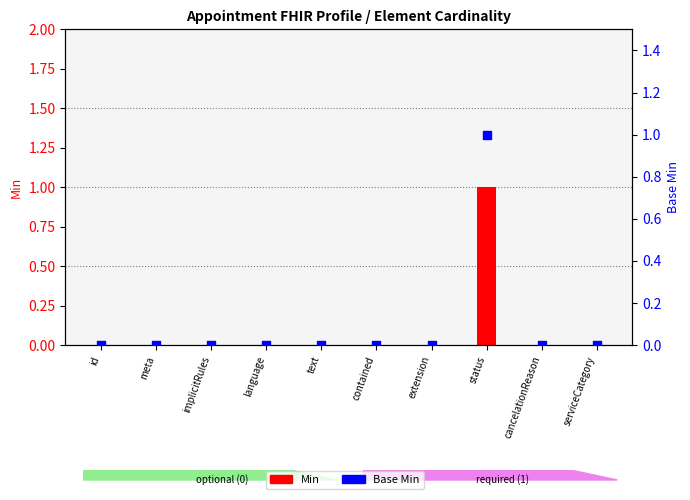

Is the value of Min at serviceCategory greater than the value of Base Min at id?

No